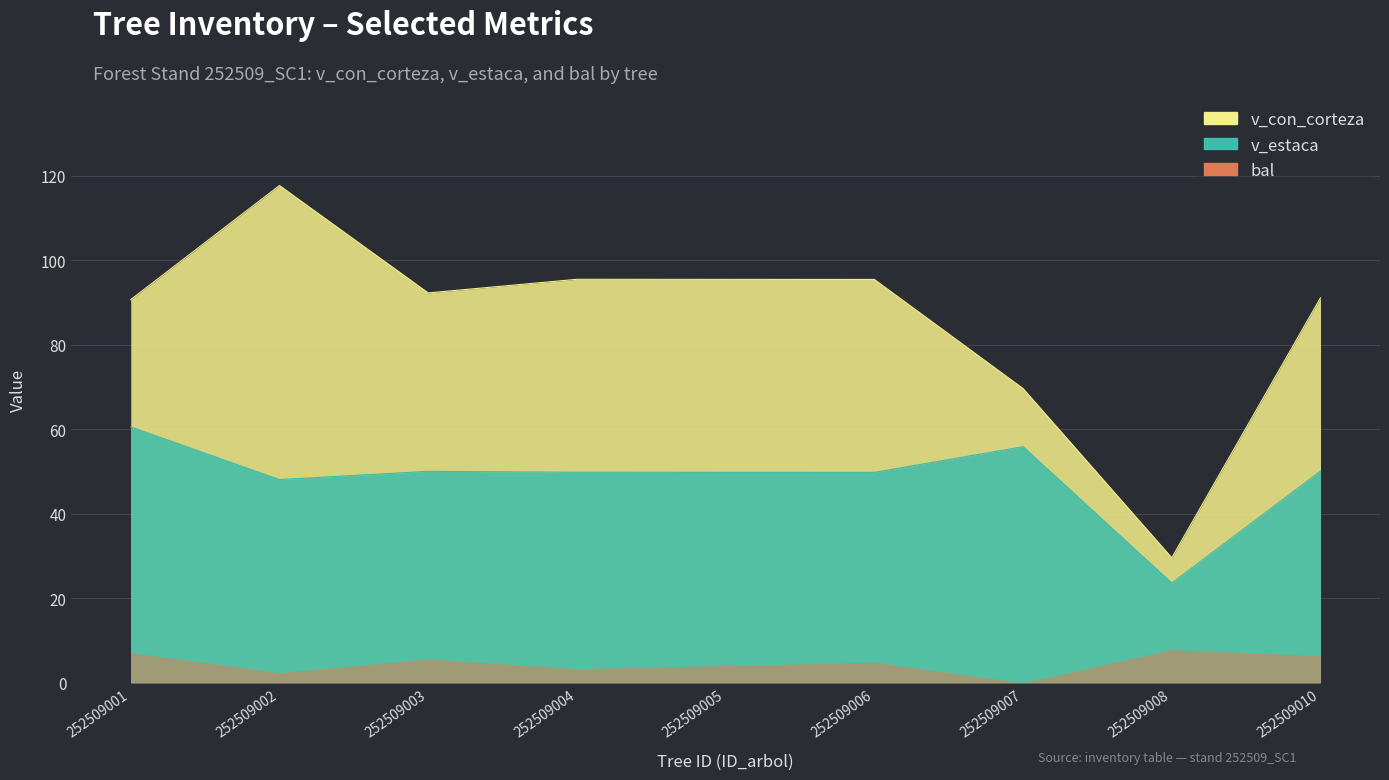

True or false: v_estaca and bal_intrasp cross at least once.

False